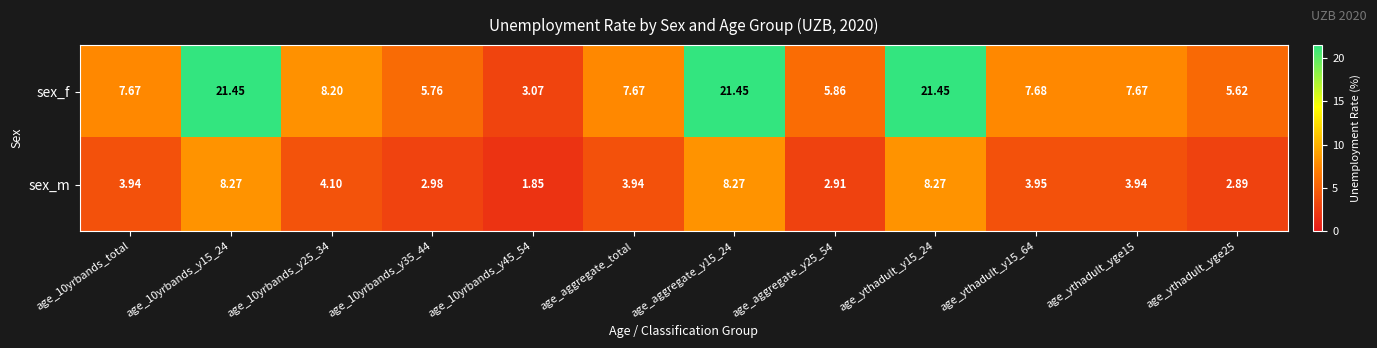

How many series are shown in this chart?

2